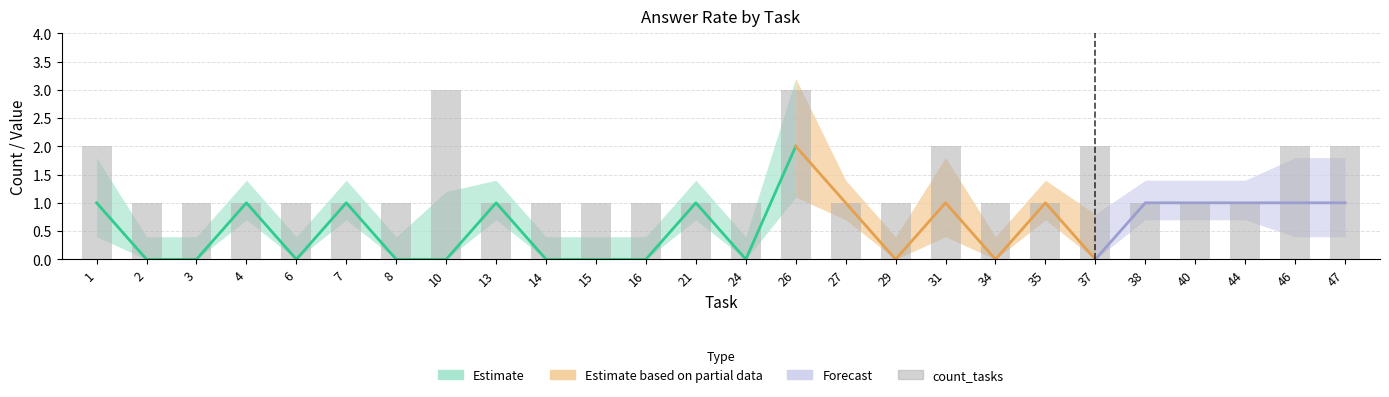

Read the value at 6.

1